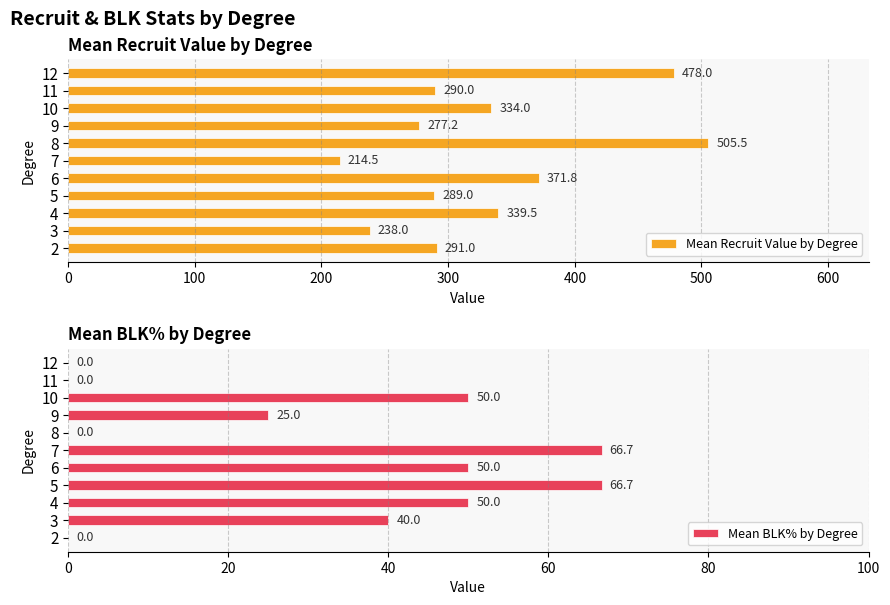

Count the Mean BLK% by Degree values in the range 0 to 50.

9